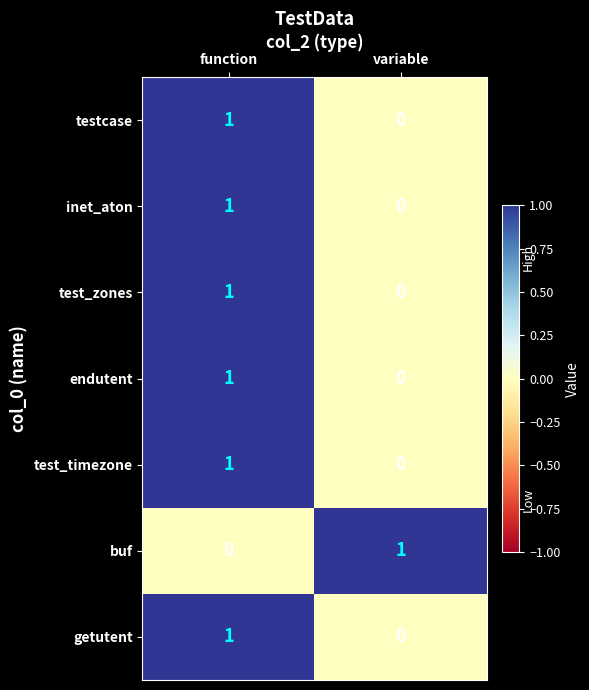

The value of getutent at variable is 0. True or false?

True